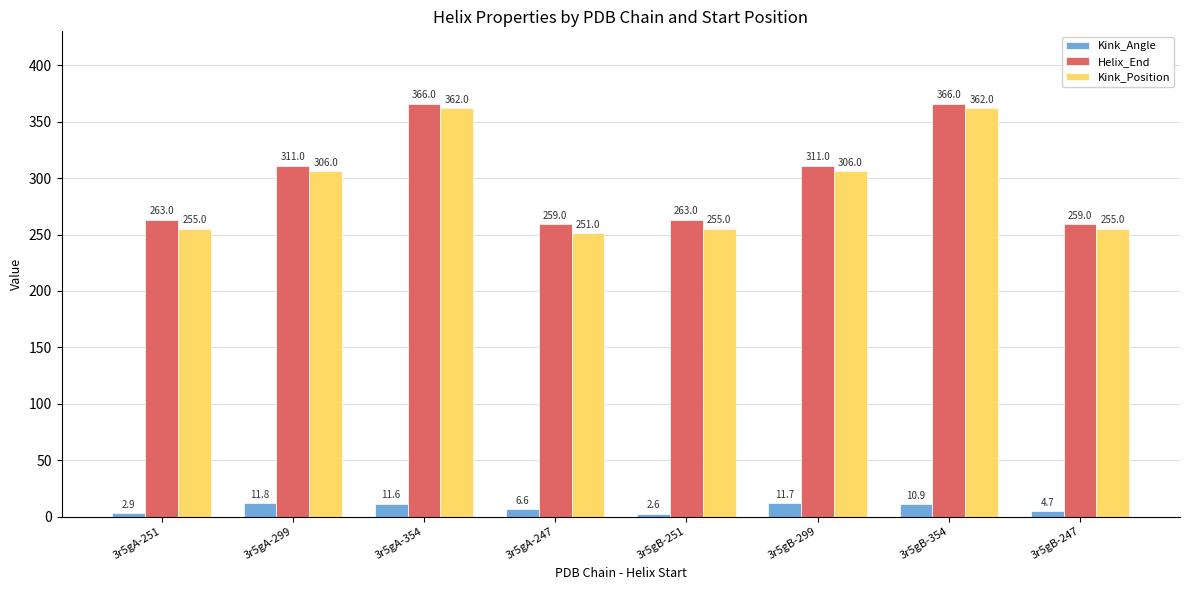

What is the difference between the maximum and minimum values in the Kink_Position series?

111.0